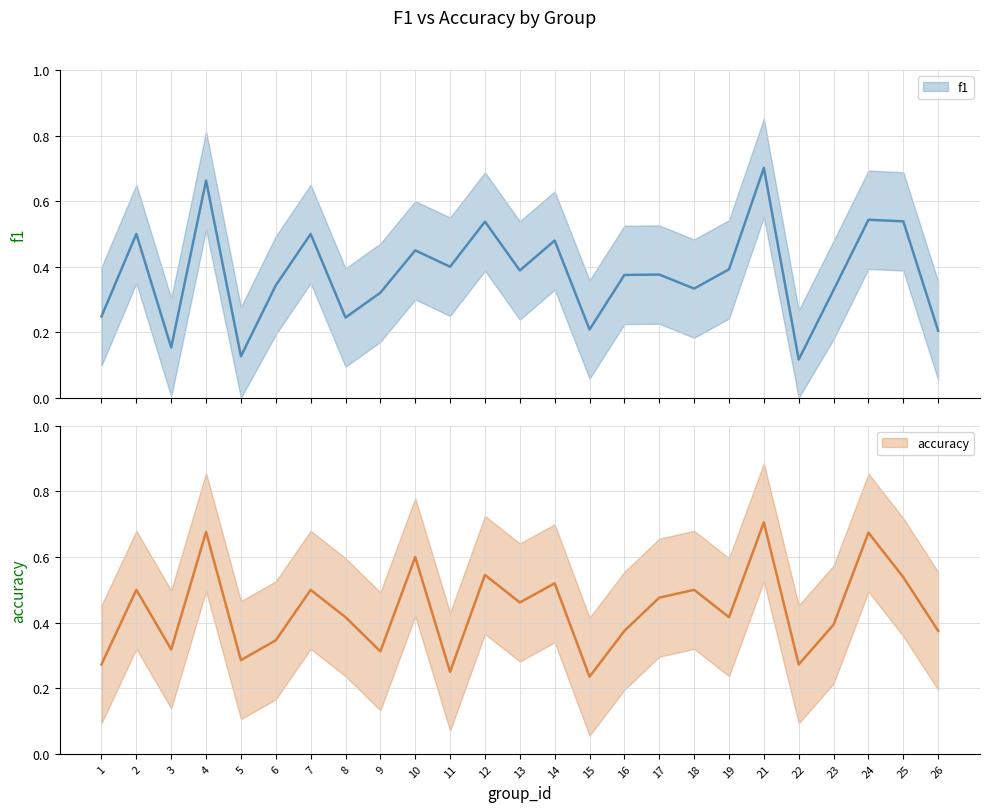

What is the lowest value of the f1 series?

0.1